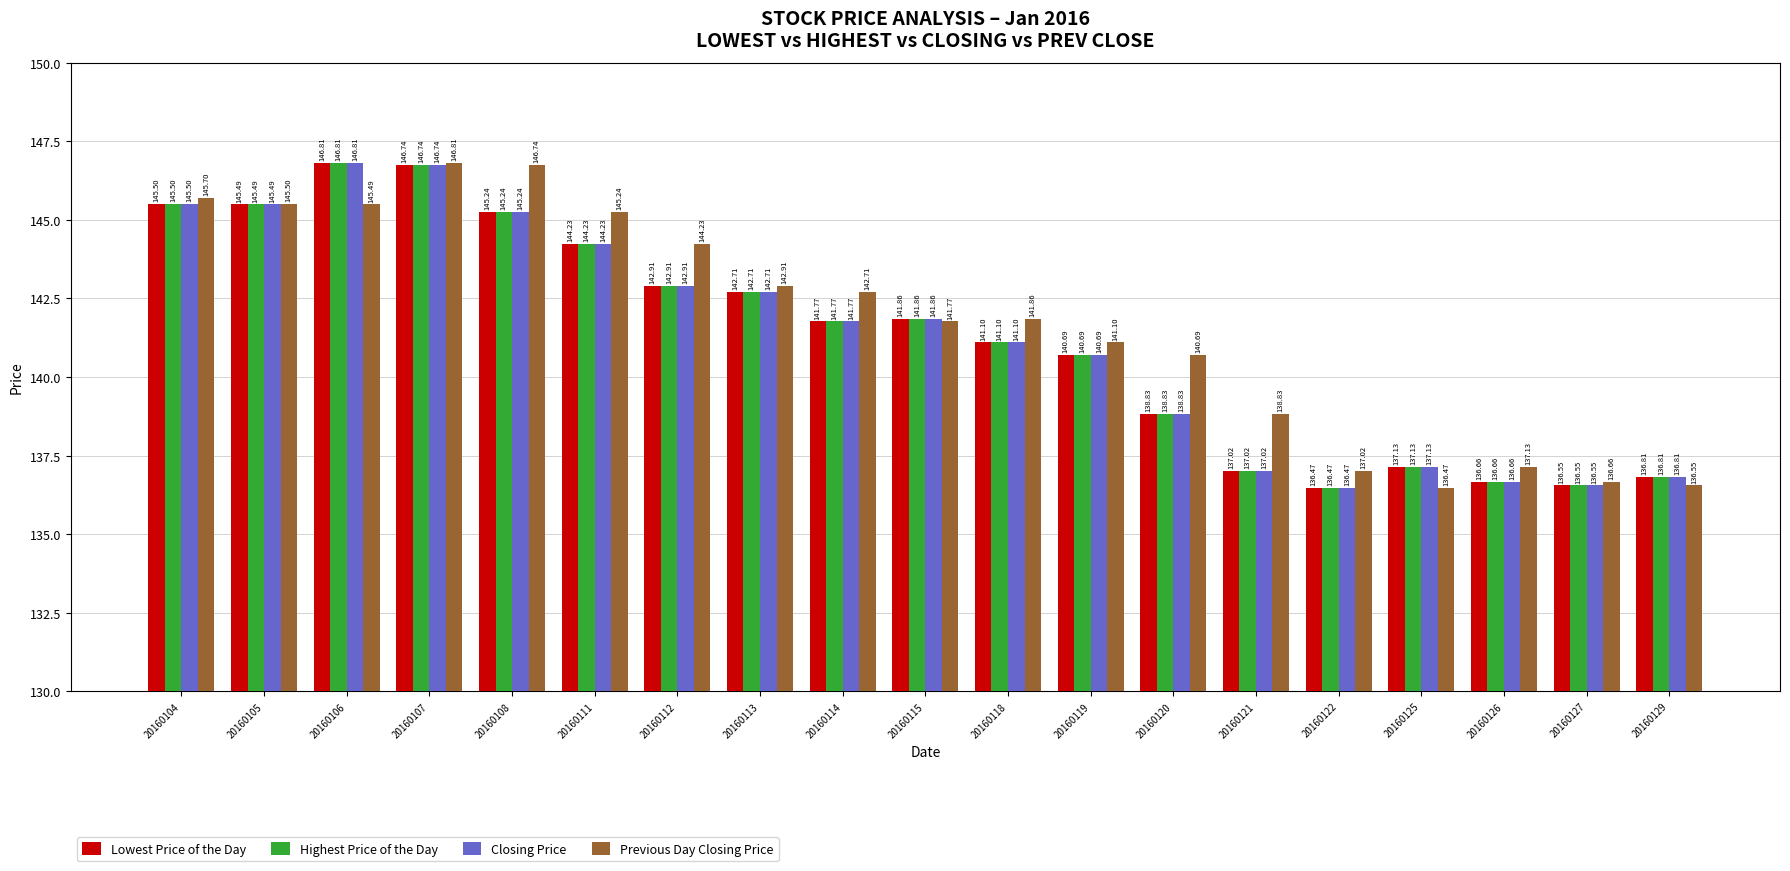

At which category is the sum across all series the highest?

20160107